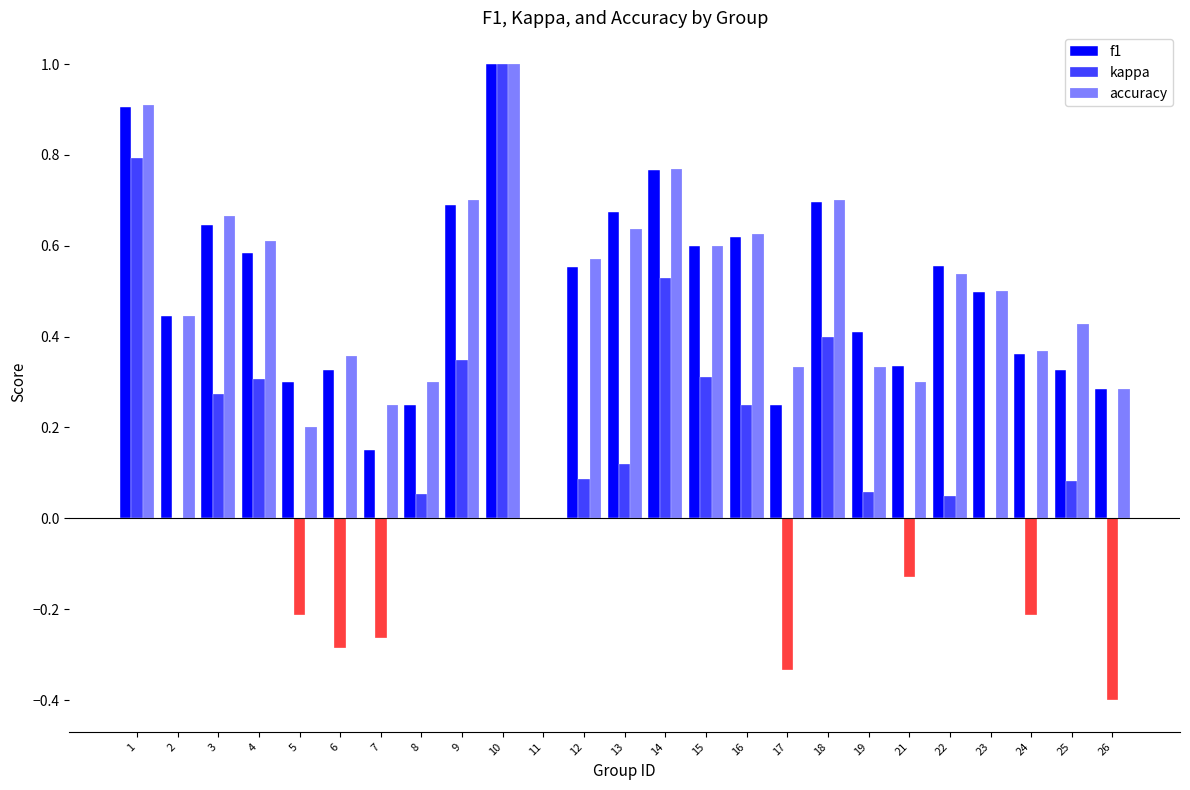

How many groups of bars are there?

25